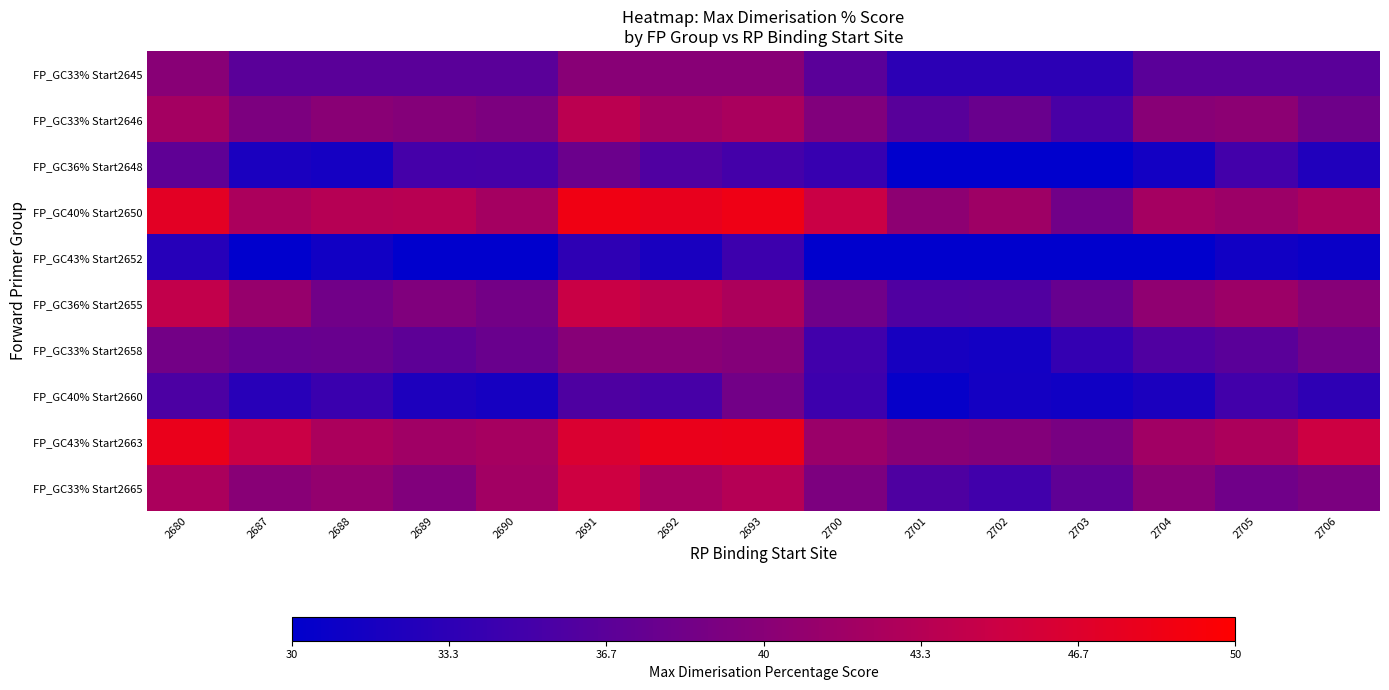

Reading left to right, what are all the values shown in this chart?

FP_GC33% Start2645: 2680=40.0	2687=36.7	2688=36.7	2689=36.7	2690=36.7	2691=40.0	2692=40.0	2693=40.0	2700=36.7	2701=33.3	2702=33.3	2703=33.3	2704=36.7	2705=36.7	2706=36.7
FP_GC33% Start2646: 2680=42.1	2687=39.2	2688=40.1	2689=39.7	2690=39.2	2691=43.8	2692=41.9	2693=42.5	2700=39.5	2701=36.5	2702=37.8	2703=35.5	2704=40.1	2705=40.4	2706=38.2
FP_GC36% Start2648: 2680=37.1	2687=32.0	2688=31.6	2689=35.1	2690=35.2	2691=37.9	2692=35.9	2693=35.1	2700=34.1	2701=29.8	2702=28.5	2703=30.0	2704=31.5	2705=35.0	2706=32.4
FP_GC40% Start2650: 2680=47.3	2687=42.6	2688=43.4	2689=43.5	2690=42.1	2691=48.5	2692=47.8	2693=48.4	2700=44.9	2701=40.4	2702=41.7	2703=38.4	2704=42.1	2705=41.5	2706=42.6
FP_GC43% Start2652: 2680=32.9	2687=29.1	2688=31.3	2689=29.4	2690=29.1	2691=33.5	2692=31.9	2693=34.5	2700=28.3	2701=28.6	2702=27.8	2703=25.5	2704=28.0	2705=31.3	2706=30.8
FP_GC36% Start2655: 2680=44.2	2687=41.1	2688=38.3	2689=39.4	2690=38.5	2691=44.8	2692=43.8	2693=42.7	2700=38.3	2701=35.9	2702=36.0	2703=37.6	2704=40.6	2705=41.5	2706=39.9
FP_GC33% Start2658: 2680=38.5	2687=37.5	2688=37.7	2689=36.9	2690=37.8	2691=40.0	2692=40.1	2693=39.7	2700=34.8	2701=31.8	2702=31.5	2703=33.9	2704=35.9	2705=36.7	2706=38.3
FP_GC40% Start2660: 2680=35.7	2687=33.0	2688=34.4	2689=32.2	2690=31.6	2691=35.8	2692=35.3	2693=38.4	2700=34.6	2701=30.5	2702=31.5	2703=31.2	2704=32.1	2705=34.9	2706=33.5
FP_GC43% Start2663: 2680=47.9	2687=44.9	2688=42.6	2689=41.8	2690=42.2	2691=46.4	2692=47.9	2693=48.1	2700=41.4	2701=40.0	2702=39.7	2703=38.9	2704=41.8	2705=42.7	2706=45.1
FP_GC33% Start2665: 2680=42.6	2687=40.1	2688=40.8	2689=39.5	2690=41.9	2691=45.2	2692=42.3	2693=43.3	2700=39.2	2701=35.8	2702=34.8	2703=37.1	2704=40.0	2705=38.2	2706=39.1